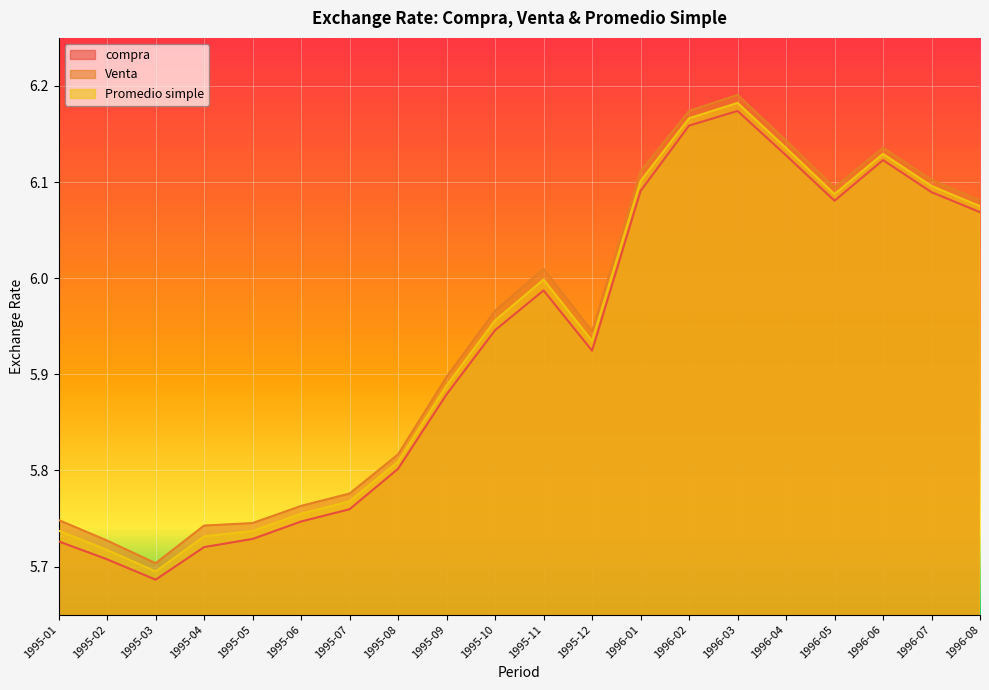

List the labels in order of compra value, smallest first.

1995-03, 1995-02, 1995-04, 1995-01, 1995-05, 1995-06, 1995-07, 1995-08, 1995-09, 1995-12, 1995-10, 1995-11, 1996-08, 1996-05, 1996-07, 1996-01, 1996-06, 1996-04, 1996-02, 1996-03